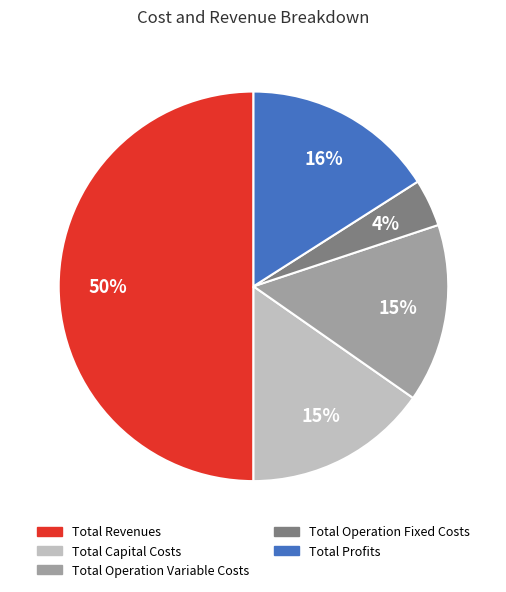

The Total Operation Variable Costs slice represents 6% of the pie. True or false?

False